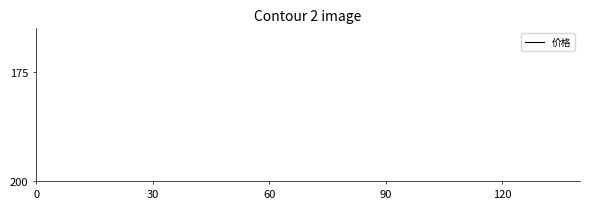

How many categories are shown in the chart?

15